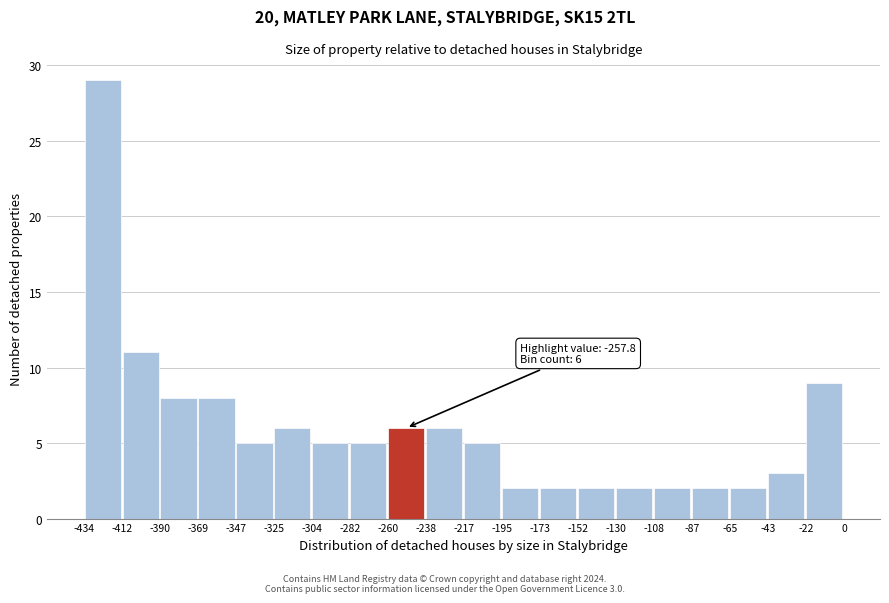

Which range on the x-axis has the tallest bar?

-434 to -412